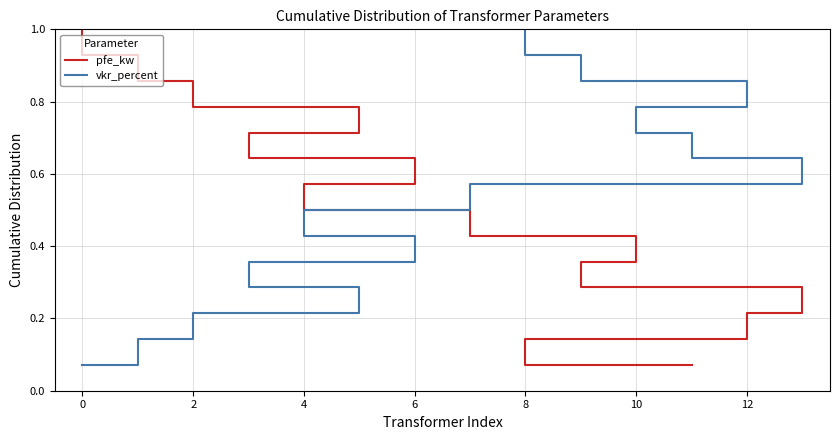

Reading right to left, what are all the values shown in this chart?

pfe_kw: 1.0	0.9	0.9	0.8	0.7	0.6	0.6	0.5	0.4	0.4	0.3	0.2	0.1	0.1
vkr_percent: 1.0	0.9	0.9	0.8	0.7	0.6	0.6	0.5	0.4	0.4	0.3	0.2	0.1	0.1